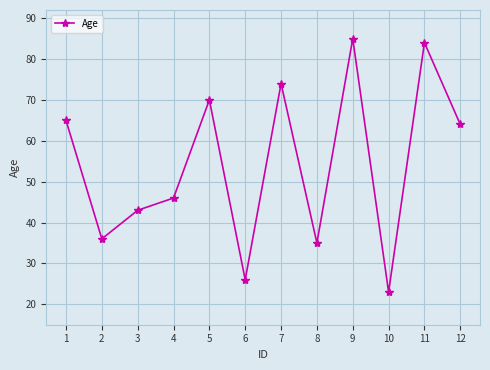

List the labels in order of value, largest first.

9, 11, 7, 5, 1, 12, 4, 3, 2, 8, 6, 10